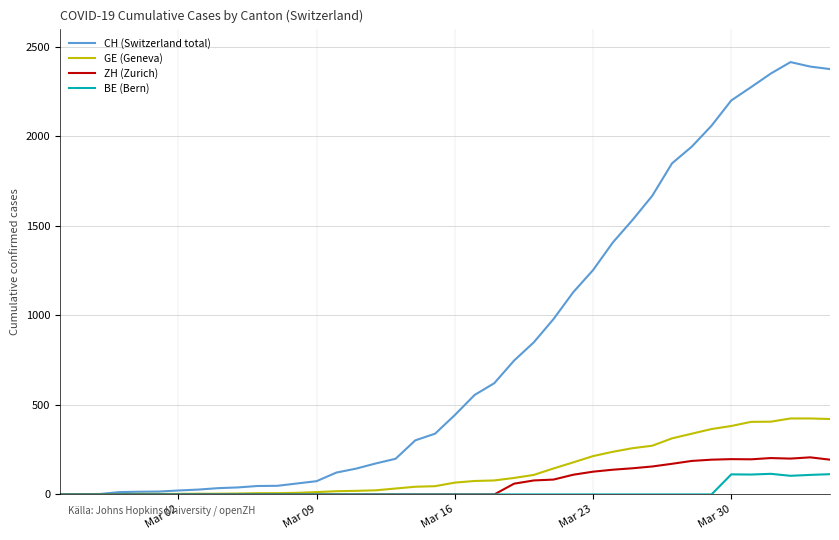

Which series has the largest range (max minus min)?

CH (Switzerland total)